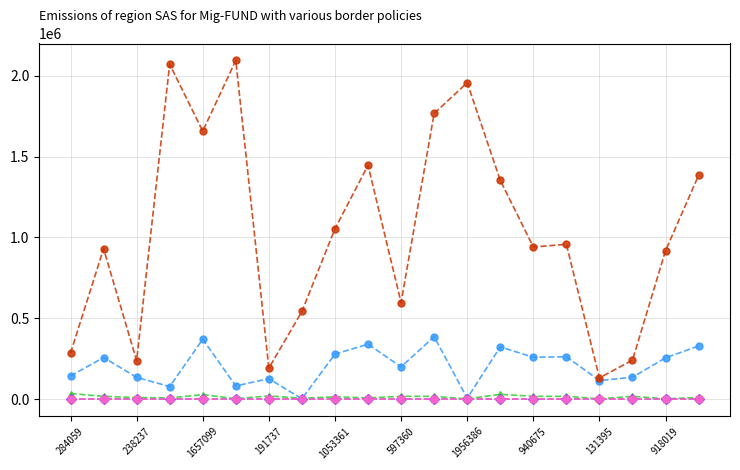

What is the maximum value for testcase_no?

2094136